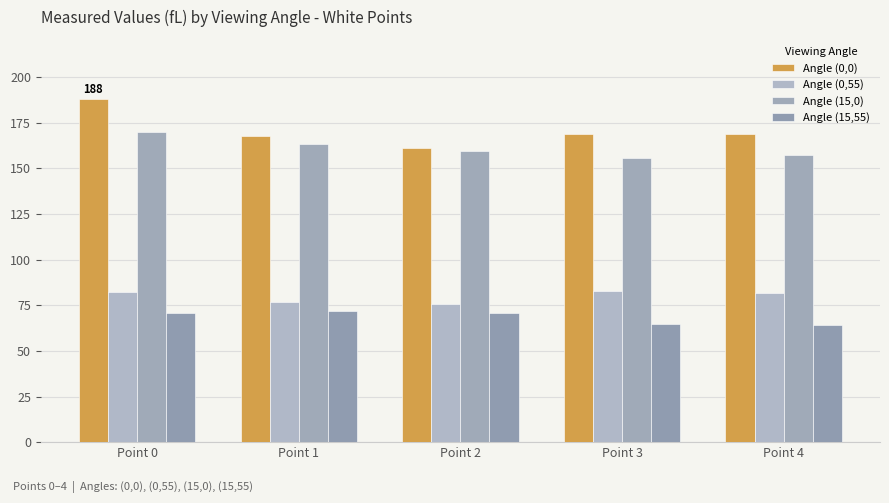

How many categories are shown in the chart?

5